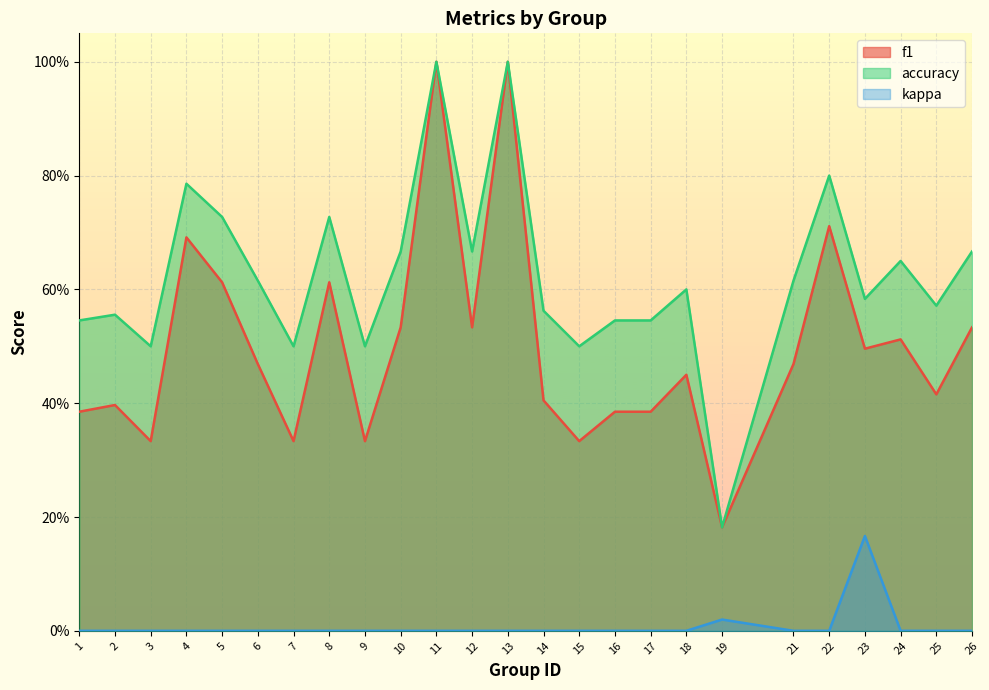

Where is accuracy nearest to the value 0?

19